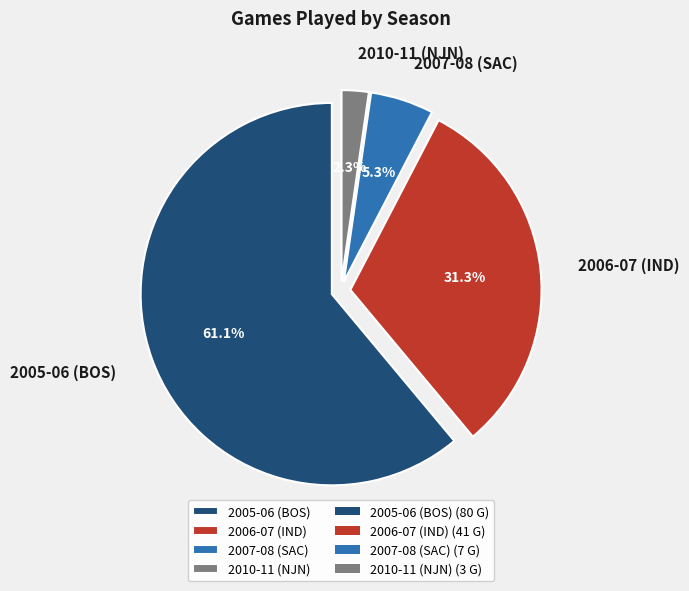

Is there any slice that represents more than half of the pie?

Yes